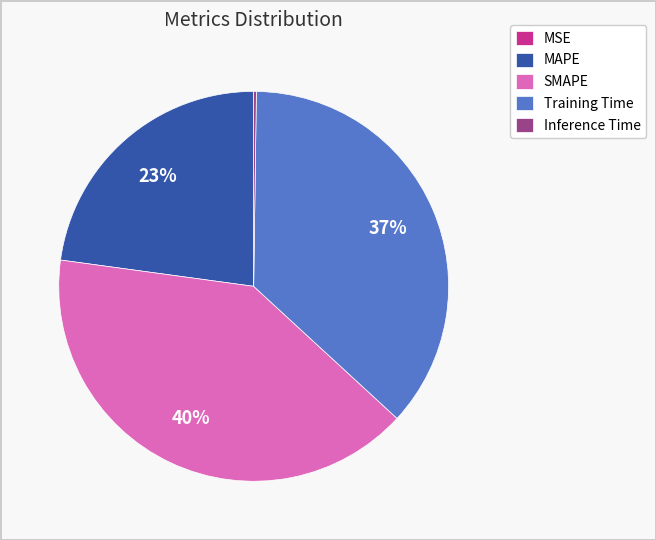

Approximately how many times larger is the value at MAPE compared to Training Time?

0.6